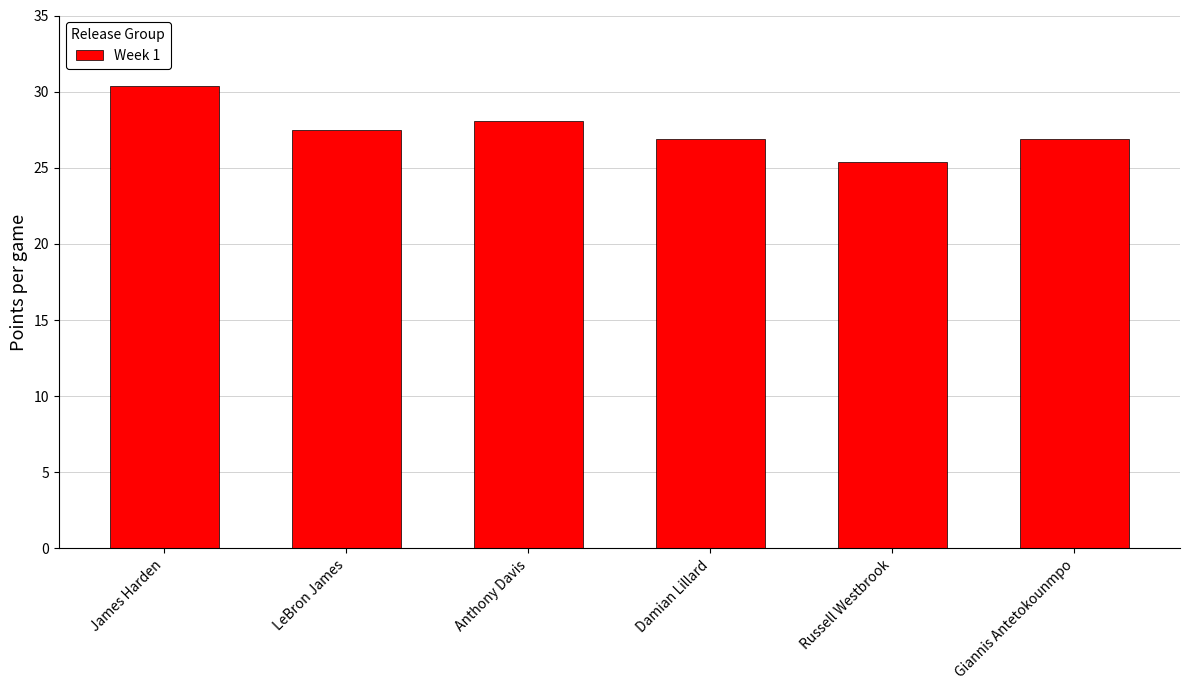

The chart shows a value of 25.4 at Russell Westbrook. True or false?

True